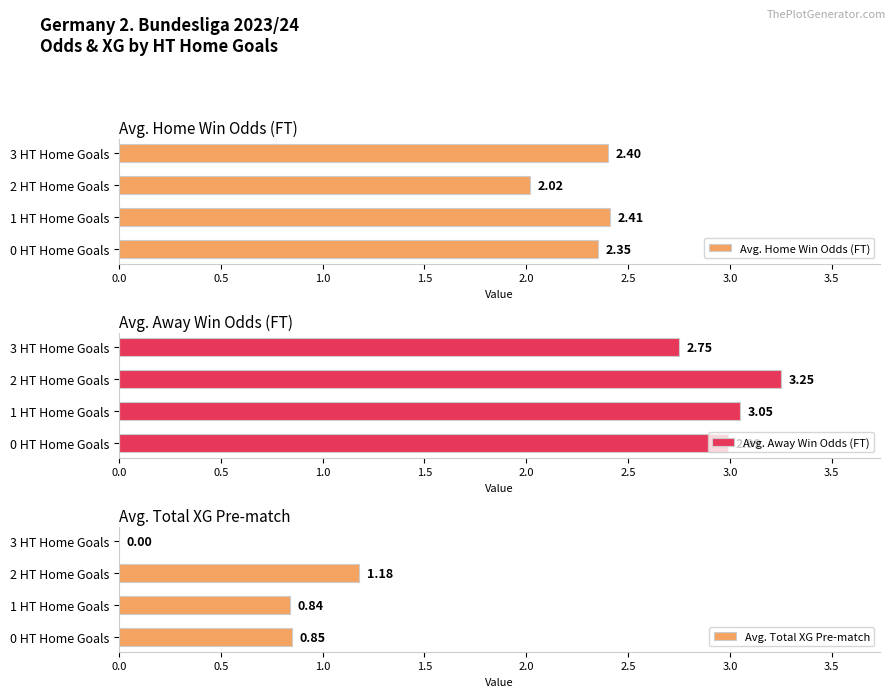

How many bars are there in each group?

3